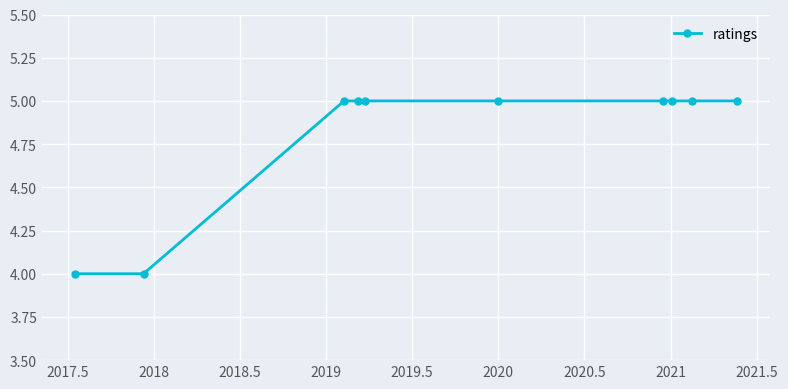

What is the greatest value displayed?

5